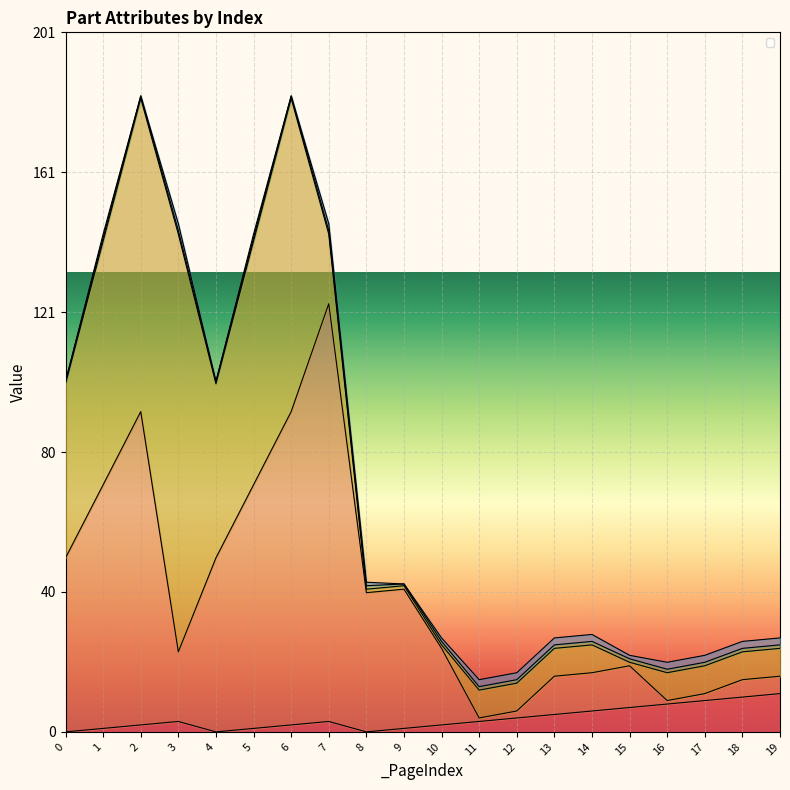

Rank the series by their maximum value, from lowest to highest.

_Ratio      , _MoveType      , _PartIndex      , _SizeY      , _SizeX      